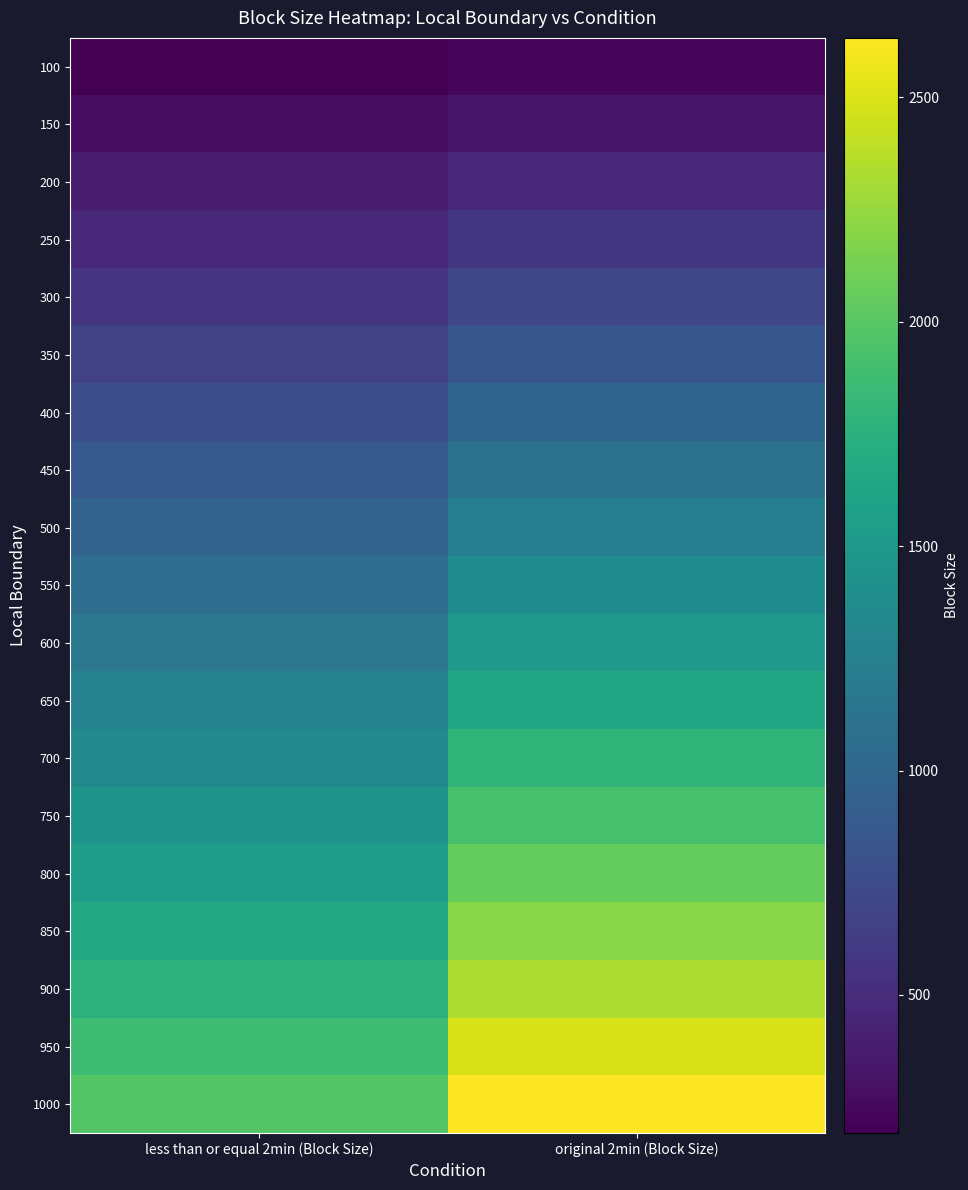

Which series has the largest range (max minus min)?

1000